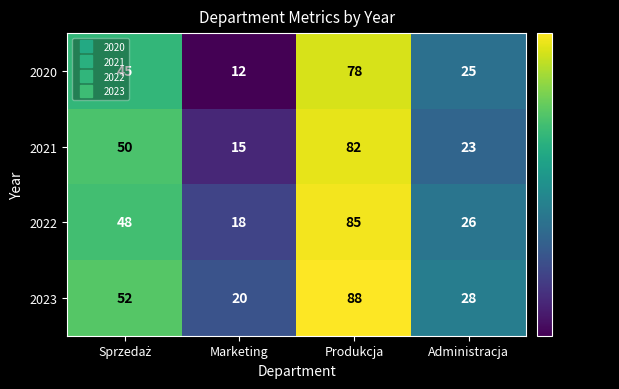

At which category is the sum across all series the highest?

Produkcja